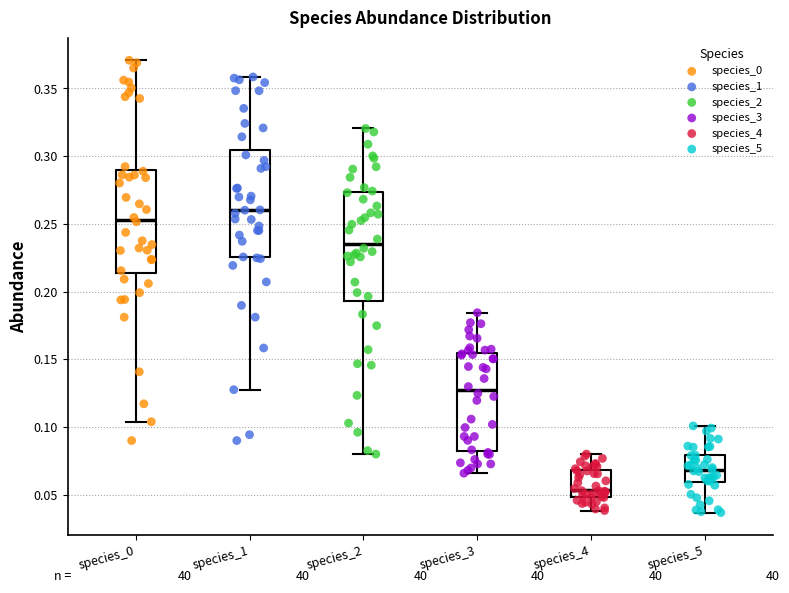

Where is the lower edge of the box for species_4 on the y-axis? The values are not printed on the chart, so give them approximately, as read against the axis.

0.050